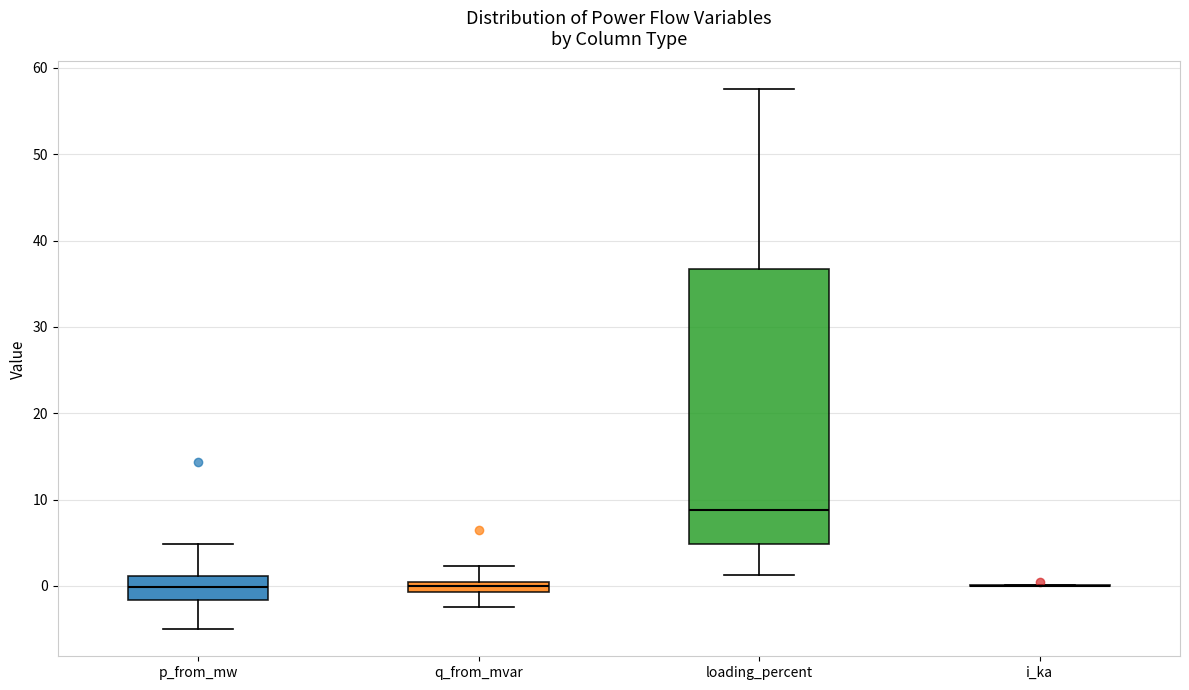

Which box is the tallest, from its lower edge to its upper edge?

loading_percent